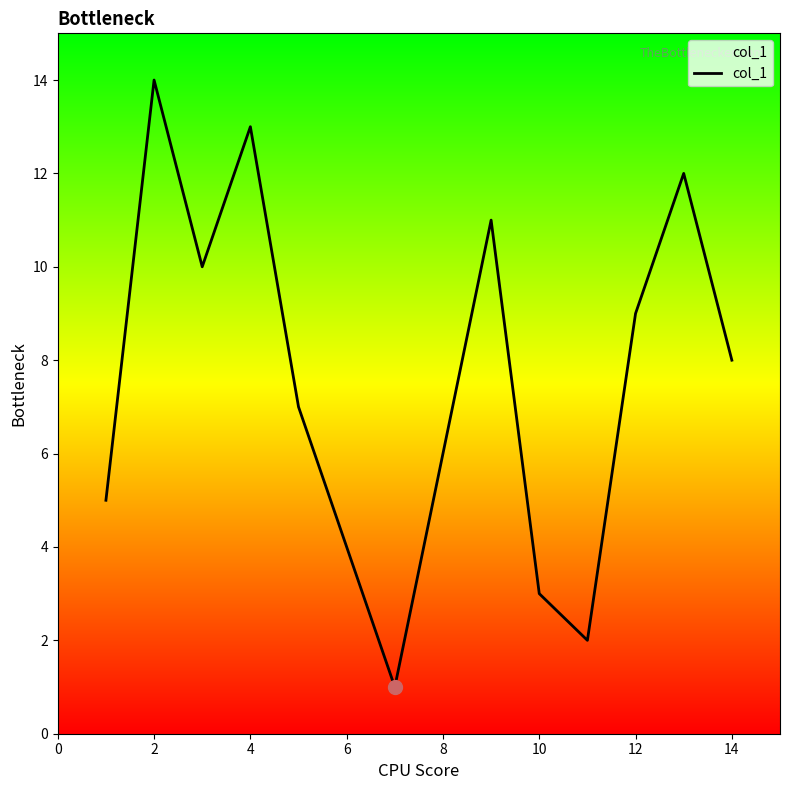

What is the smallest value displayed?

1.0